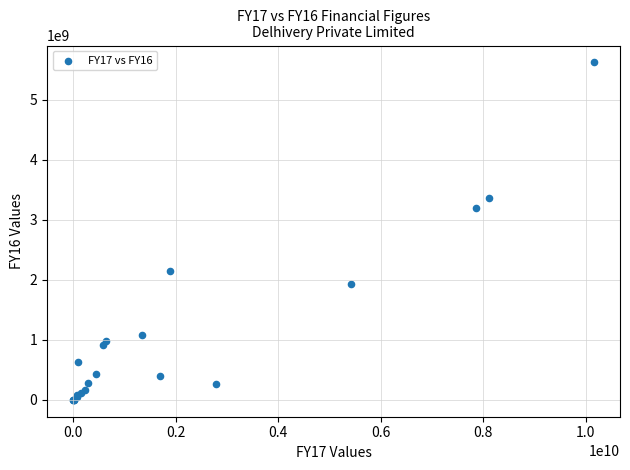

What Y value in the scatter plot is closest to 2810777296?

3191843106